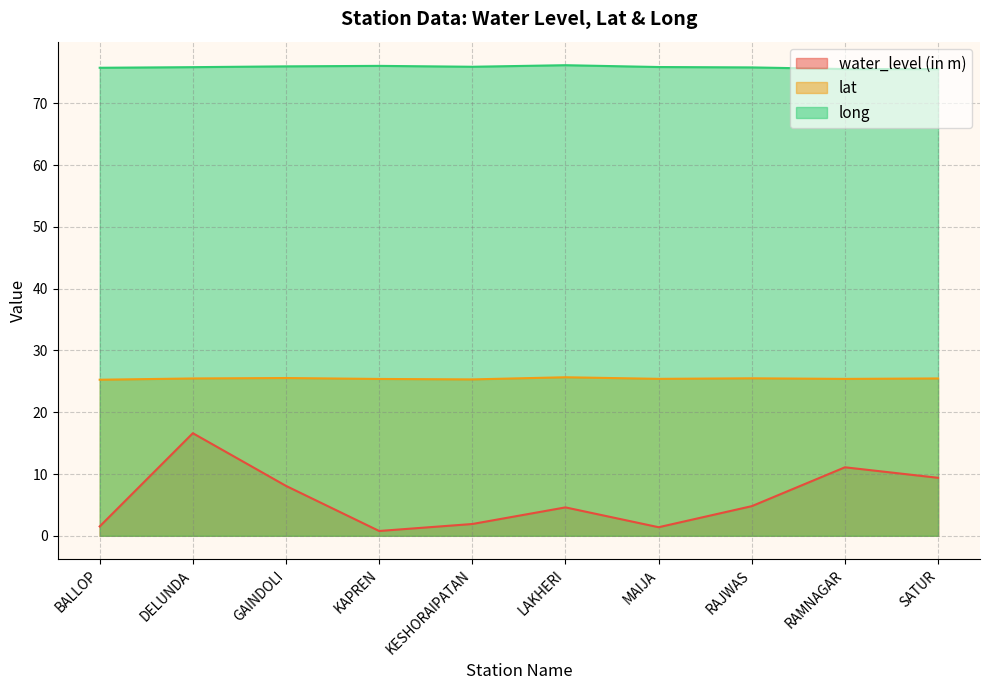

True or false: water_level (in m) has a value of 3.1 at RAJWAS.

False